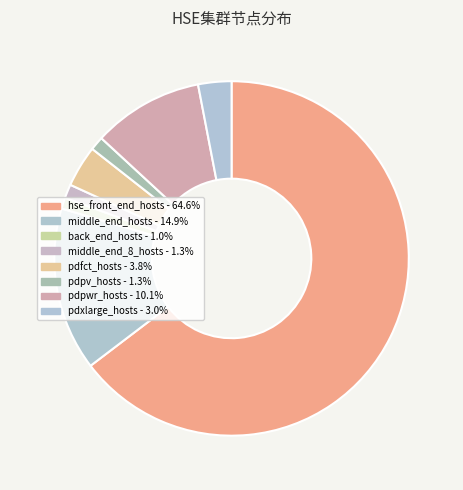

Count the number of slices in the pie.

8